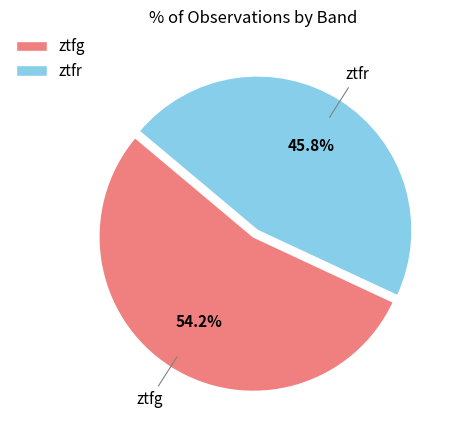

To the nearest percent, what is the average slice percentage?

50%